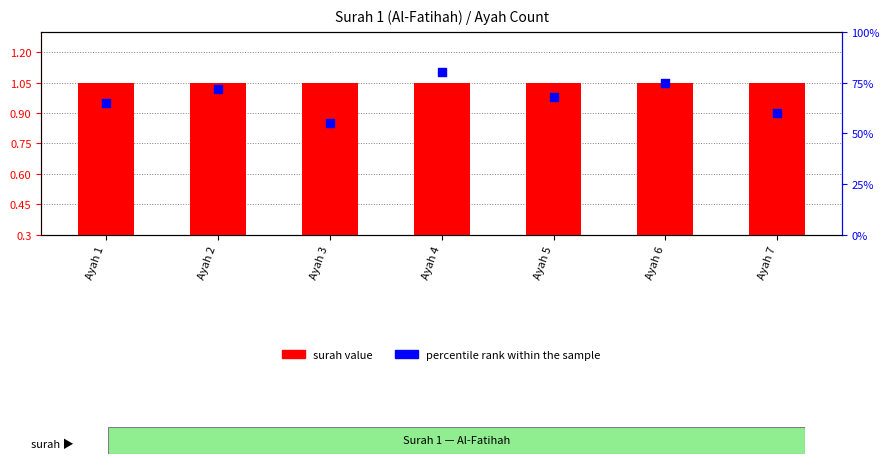

What is the total value across all series at Ayah 2?

72.8